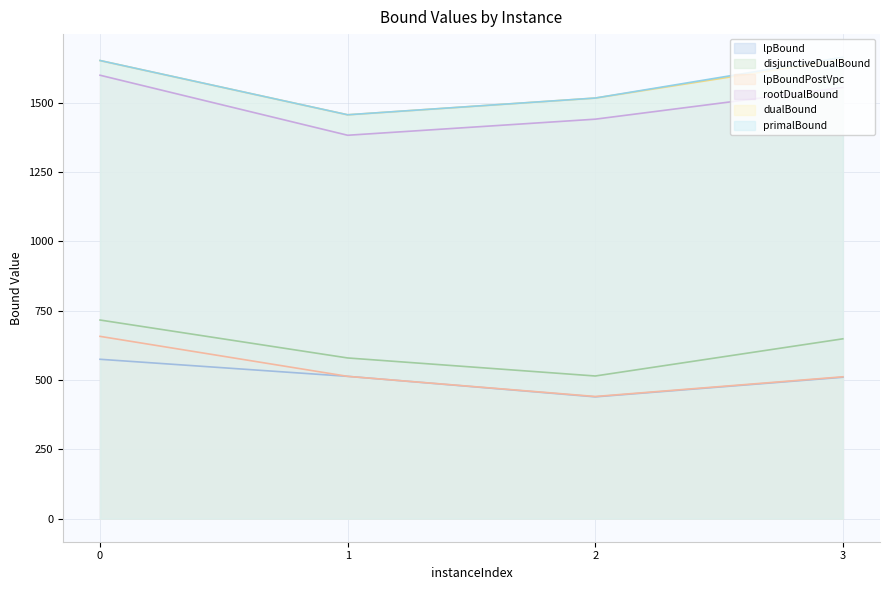

Which series changed the most between 1 and 2?

lpBound